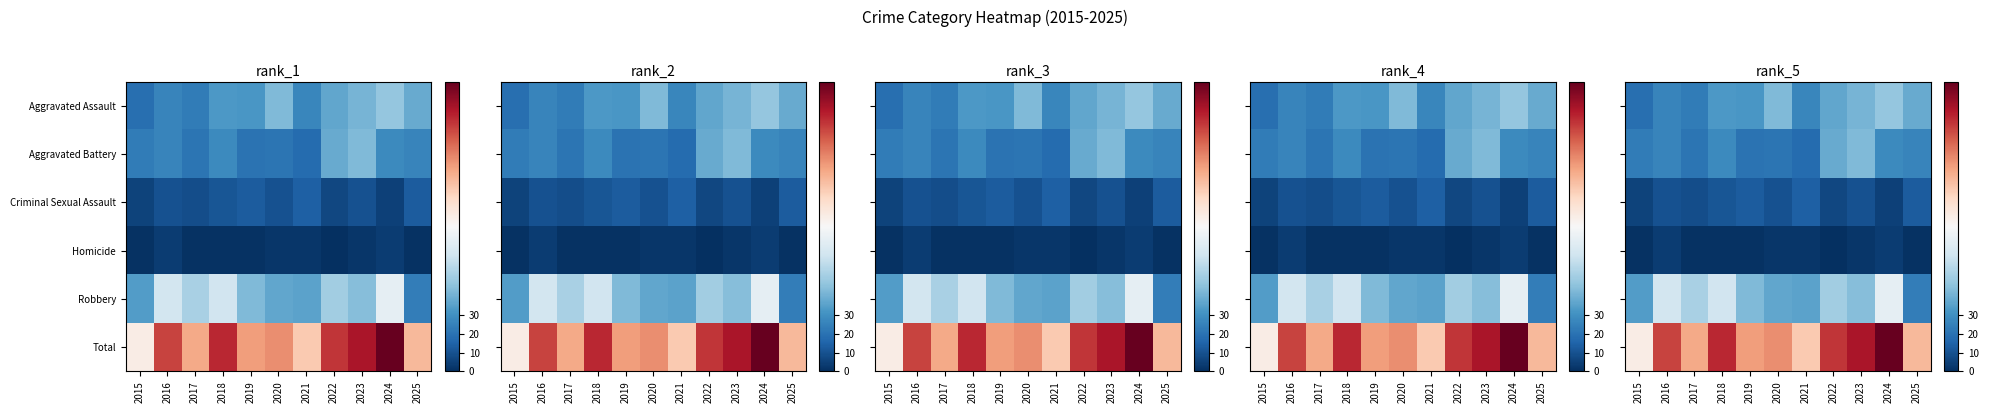

Is the value of Aggravated Assault at 2019 greater than the value of Total at 2018?

No